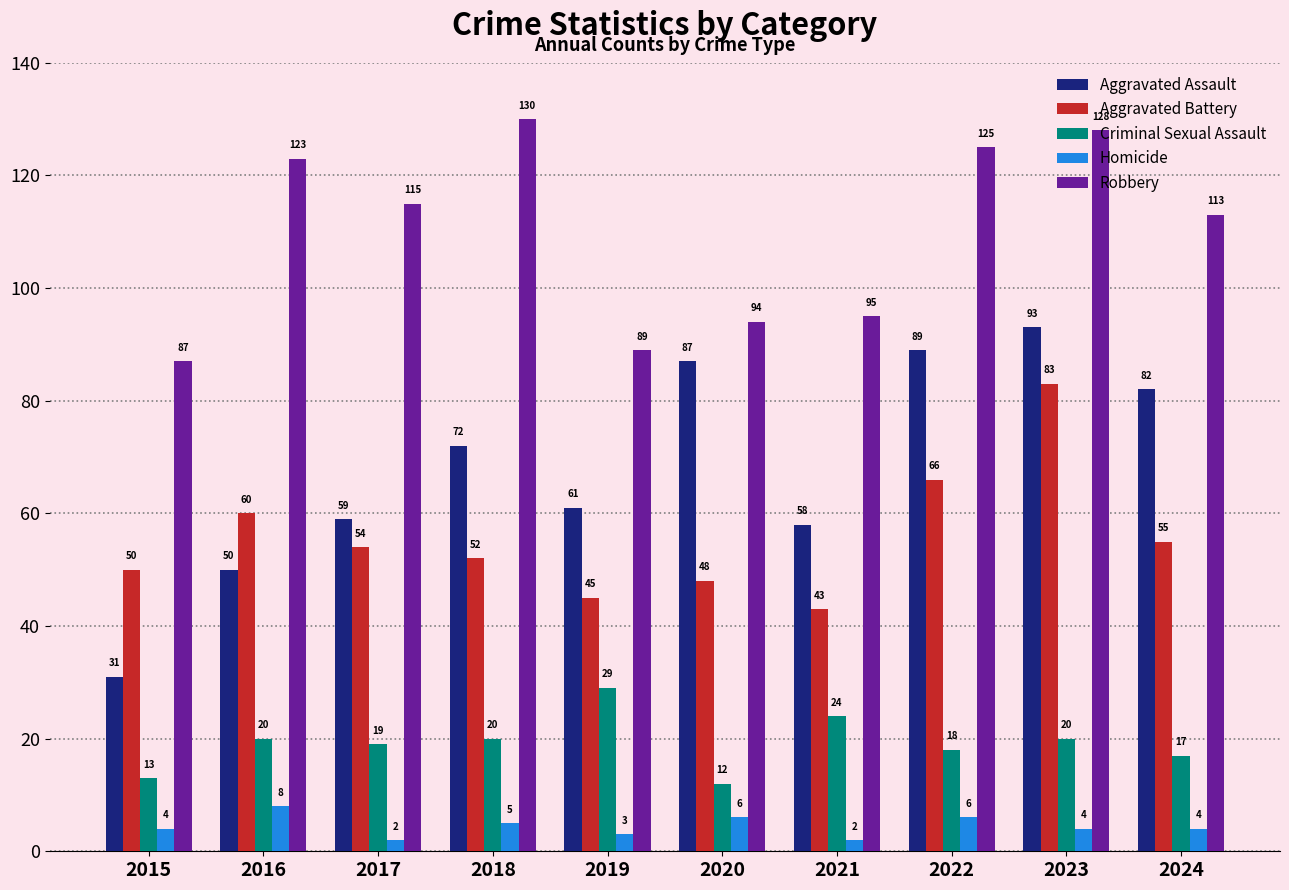

Reading left to right, extract all data points from this chart.

Aggravated Assault: 2015=31	2016=50	2017=59	2018=72	2019=61	2020=87	2021=58	2022=89	2023=93	2024=82
Aggravated Battery: 2015=50	2016=60	2017=54	2018=52	2019=45	2020=48	2021=43	2022=66	2023=83	2024=55
Criminal Sexual Assault: 2015=13	2016=20	2017=19	2018=20	2019=29	2020=12	2021=24	2022=18	2023=20	2024=17
Homicide: 2015=4	2016=8	2017=2	2018=5	2019=3	2020=6	2021=2	2022=6	2023=4	2024=4
Robbery: 2015=87	2016=123	2017=115	2018=130	2019=89	2020=94	2021=95	2022=125	2023=128	2024=113